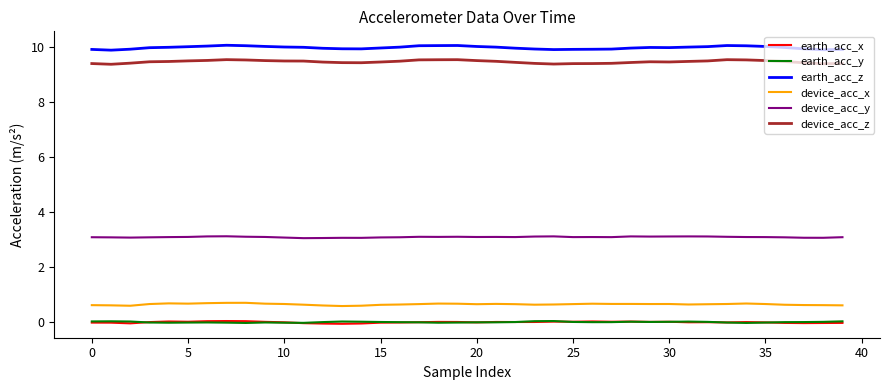

What is the average value of the device_acc_z series?

9.5